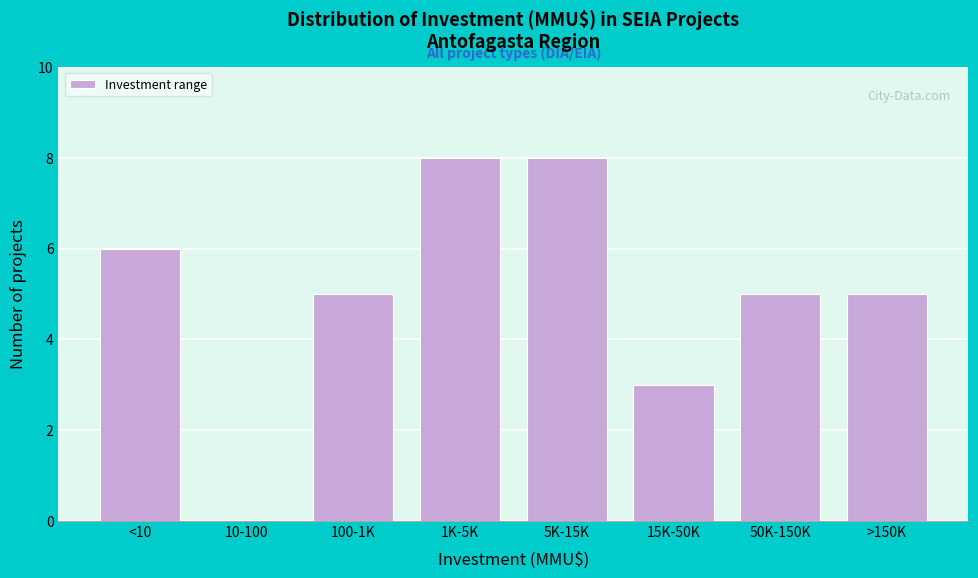

Reading right to left, extract all data points from this chart.

>150K=5	50K-150K=5	15K-50K=3	5K-15K=8	1K-5K=8	100-1K=5	10-100=0	<10=6